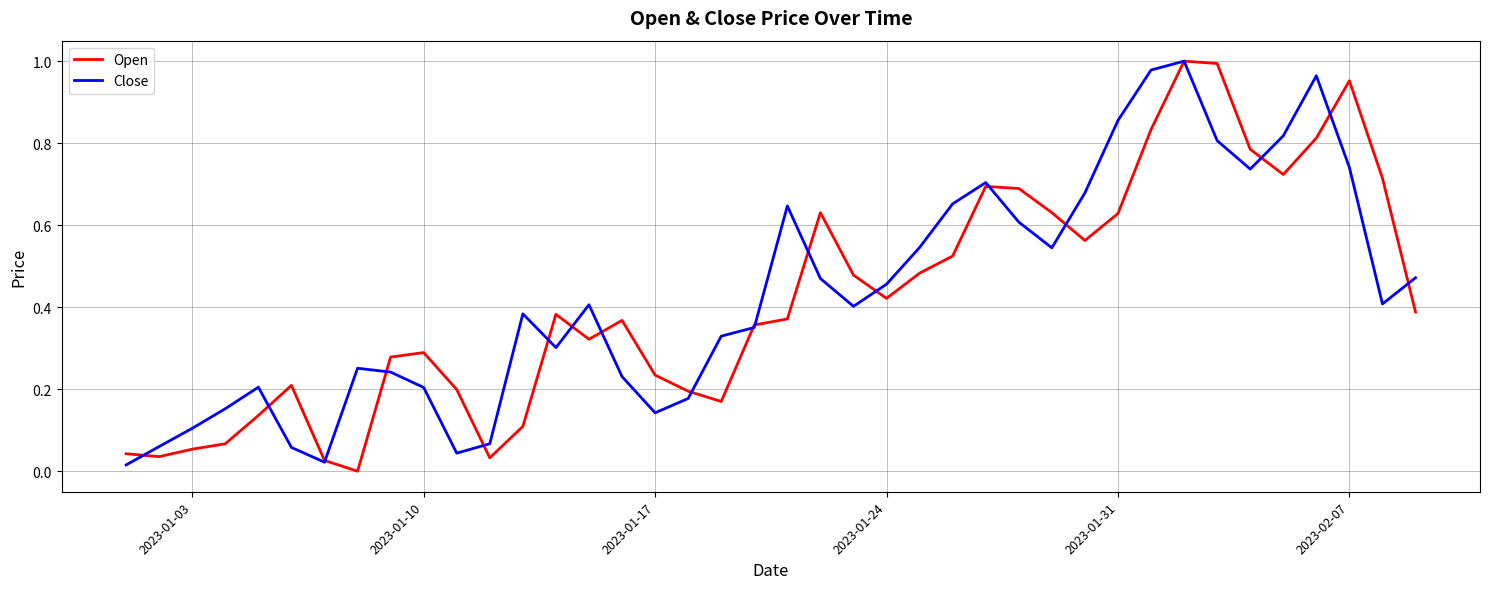

The Close series shows 0.1 at 2023-01-03. True or false?

True